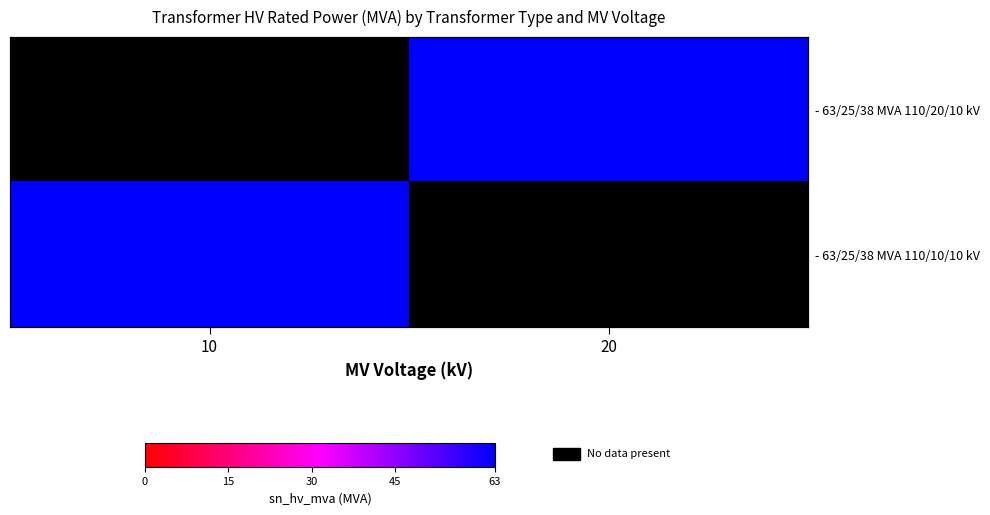

The value of - 63/25/38 MVA 110/20/10 kV at 20 is 14.0. True or false?

False